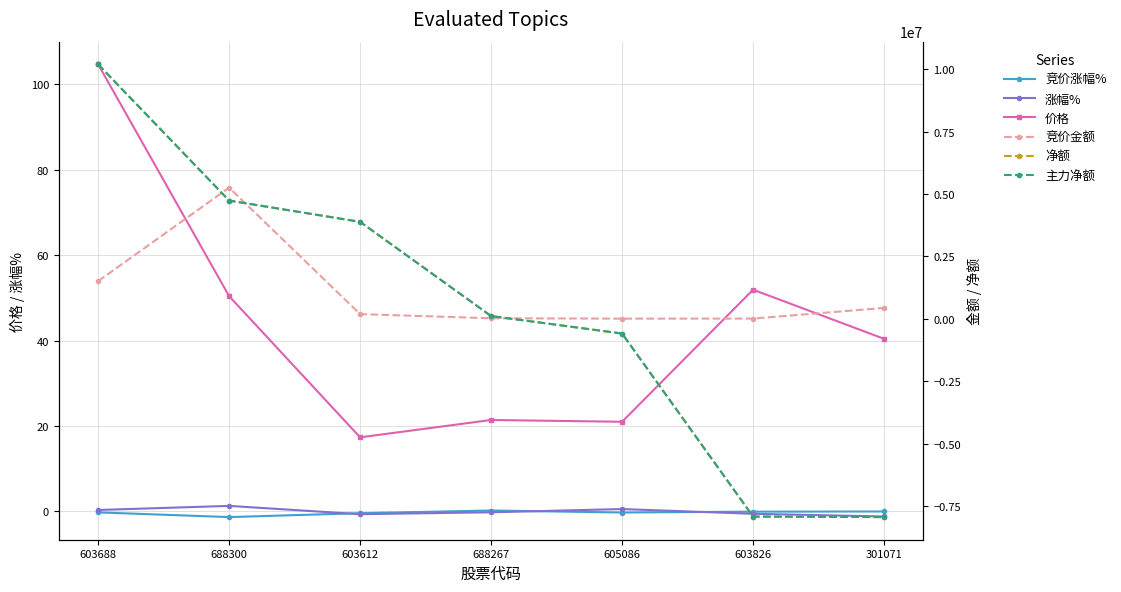

What is the label of the 5th point from the right?

603612